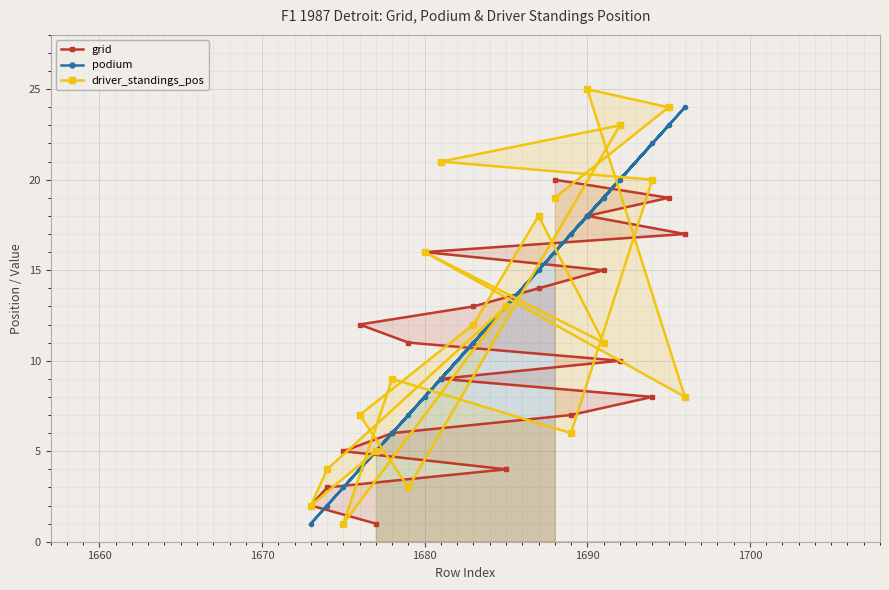

Which label corresponds to the largest value in the chart?

1690